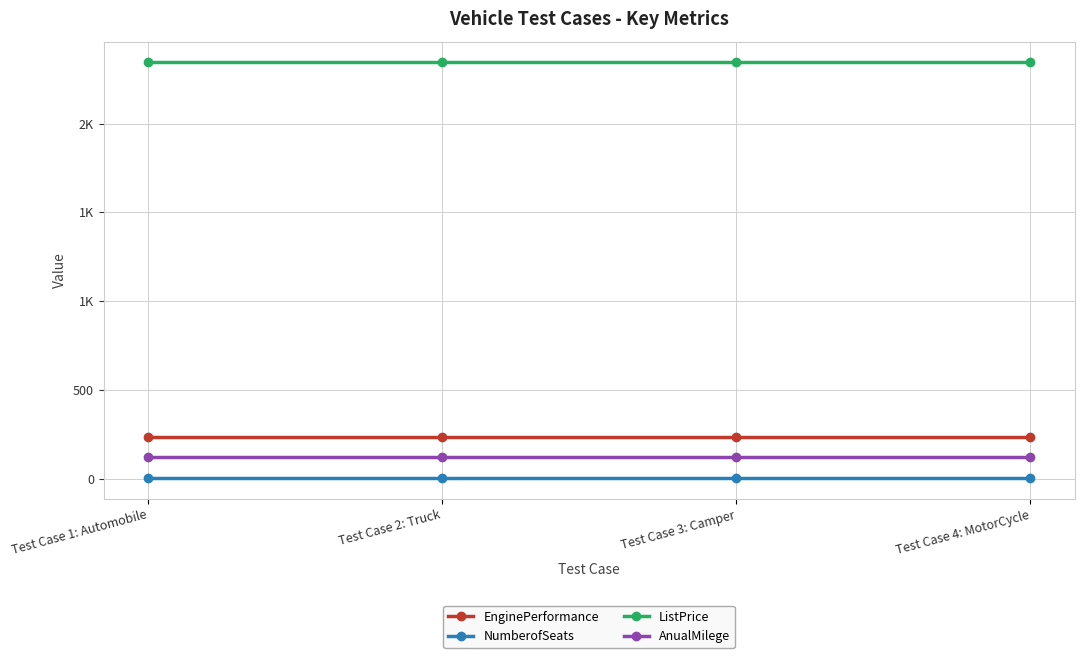

What is the value of the AnualMilege point at the 4th from the left?

123